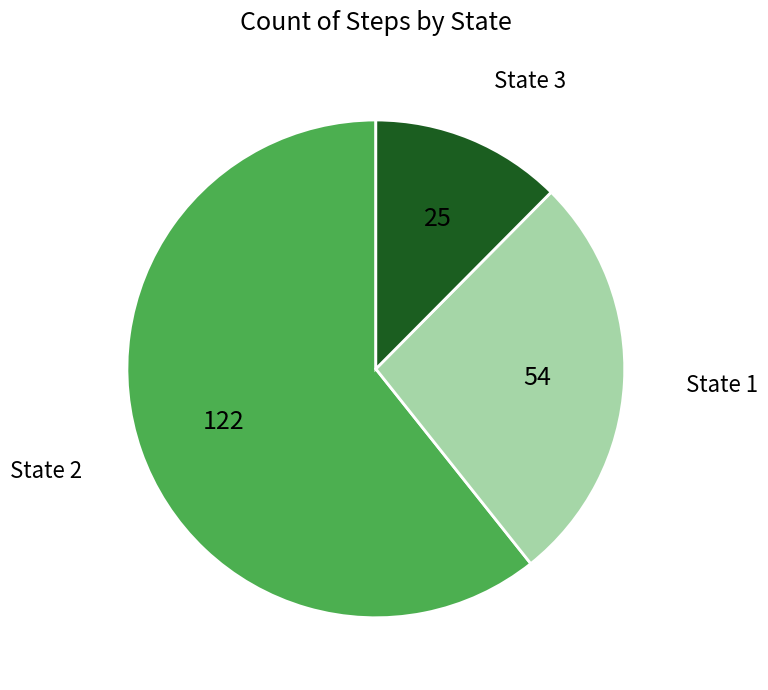

Combined, do State 1 and State 3 account for over 50%?

No